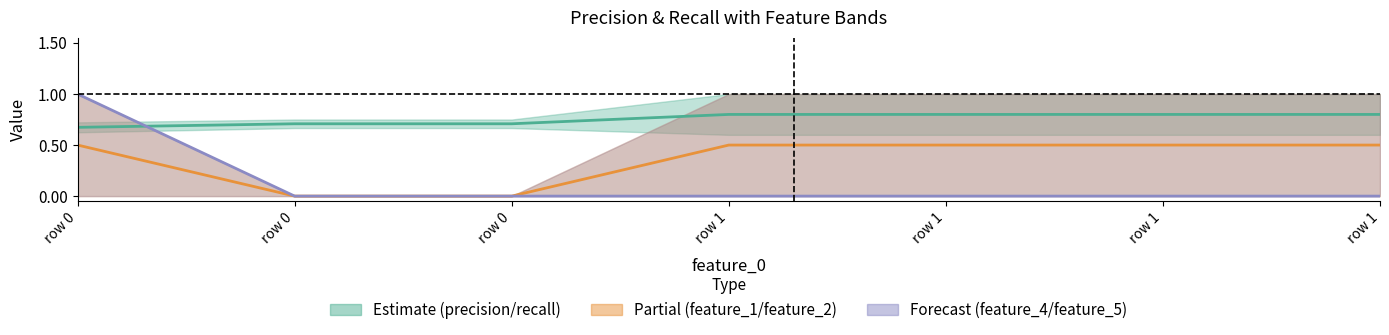

The value of precision & recall mid at row 1 is 0.8. True or false?

True